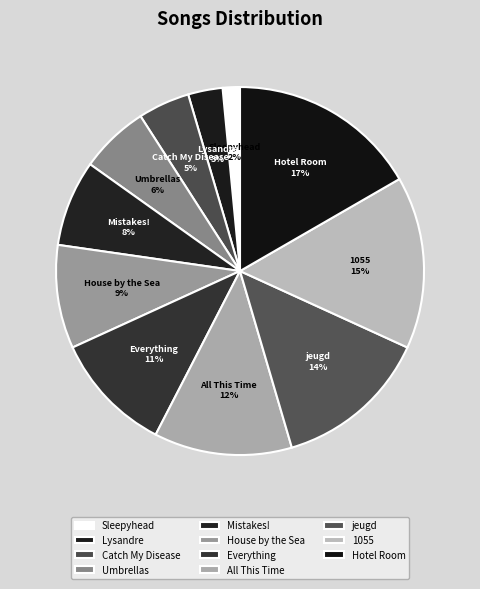

How many segments does this pie chart have?

11